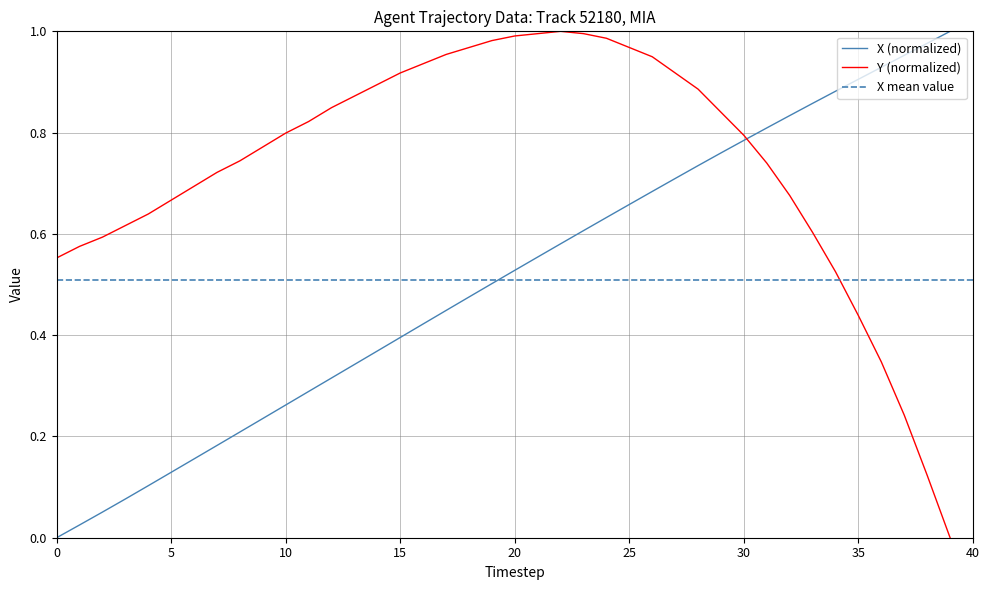

Is the value of Y at 28 greater than the value of X at 10?

Yes